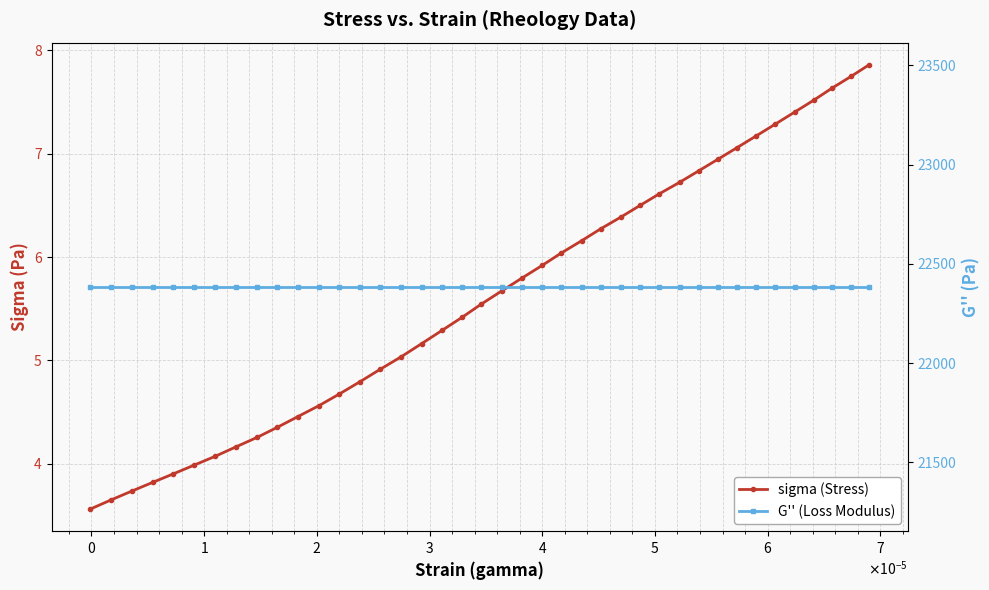

What is the sum of all sigma (Stress) values?

224.9